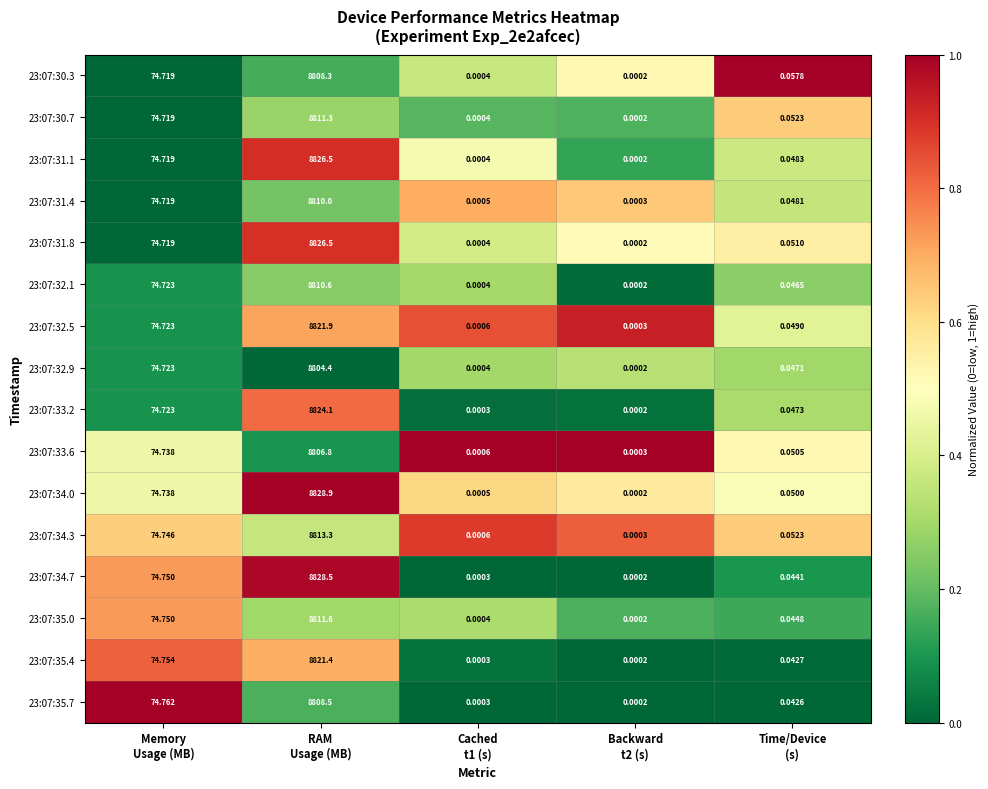

How many distinct data groups are displayed?

16